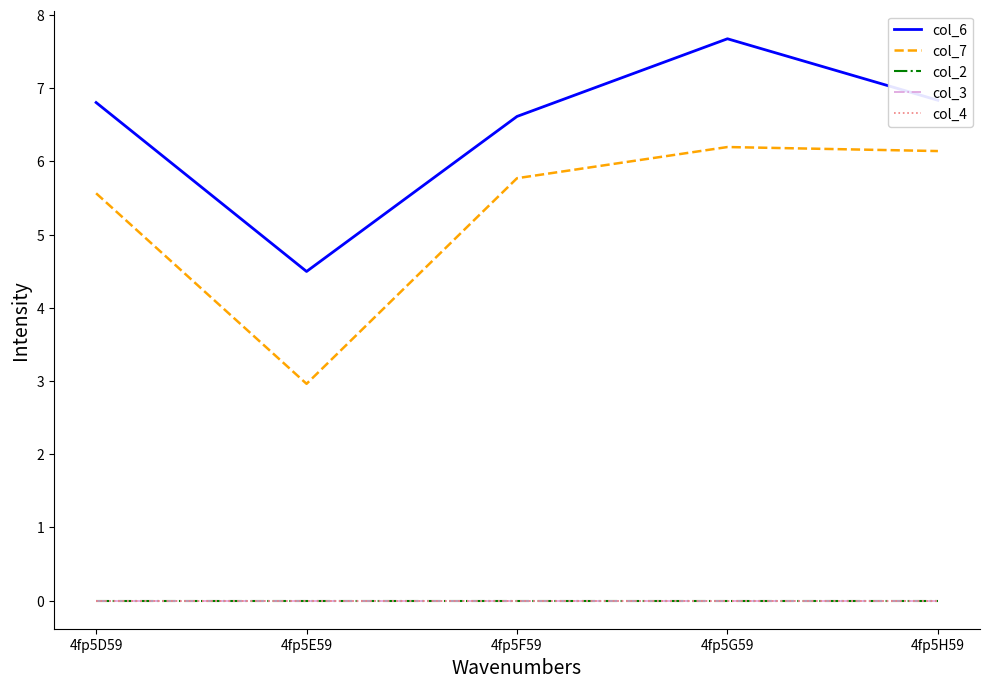

Which series has the widest spread of values?

col_7